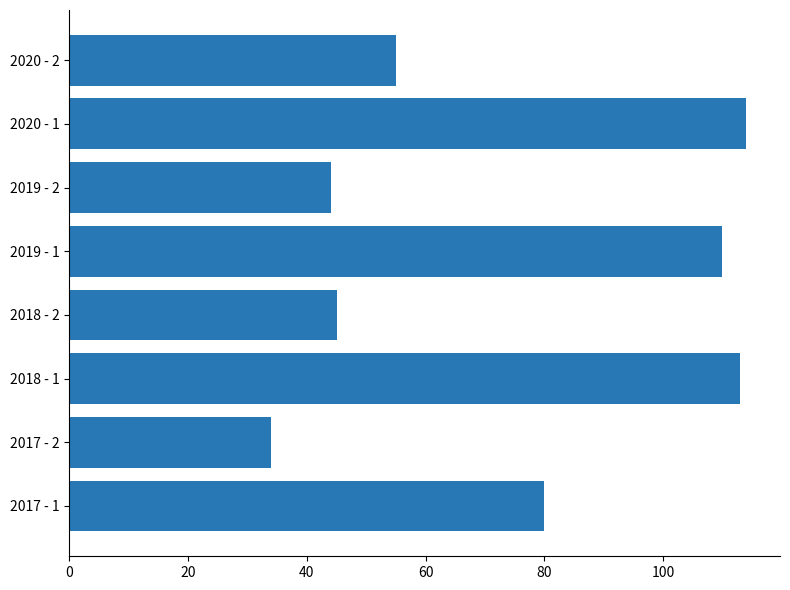

The value at 2019 - 2 is 67. True or false?

False